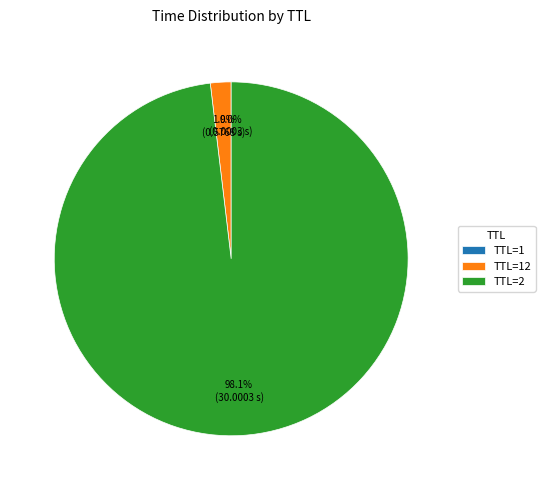

What is the largest slice in the pie chart?

TTL=2